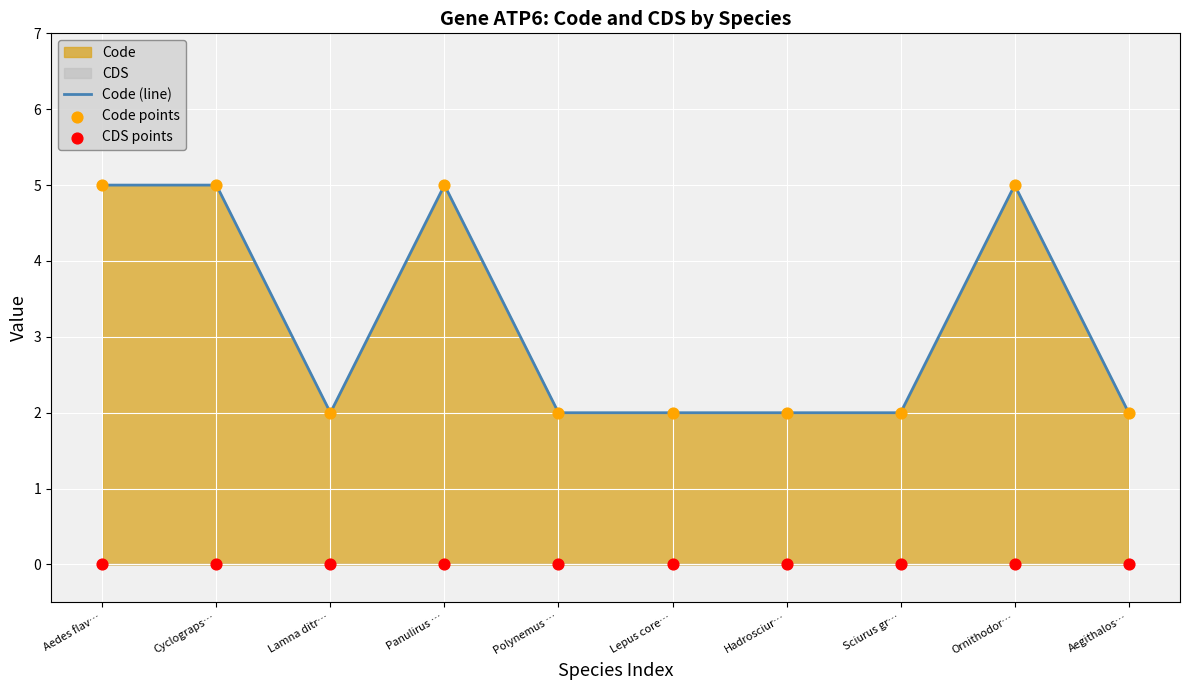

Which series has the widest spread of Y values?

Code (line)